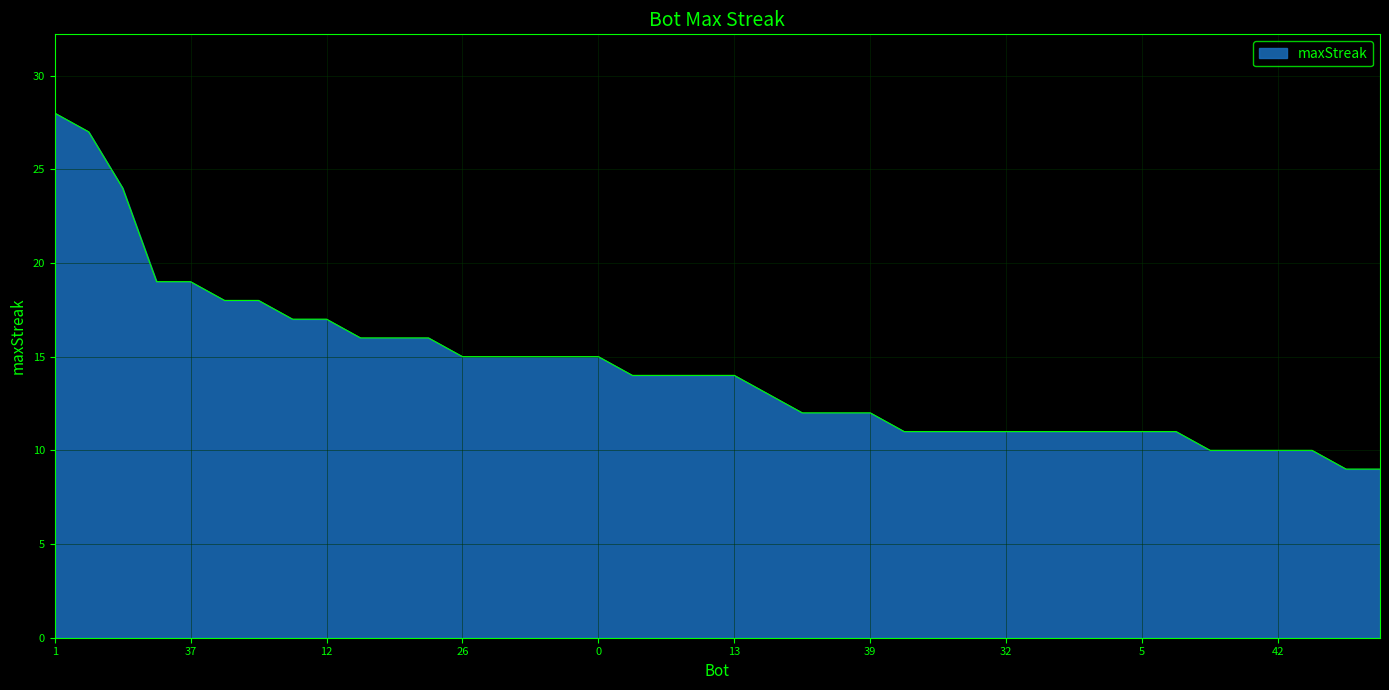

What is the difference between the maximum and minimum values?

19